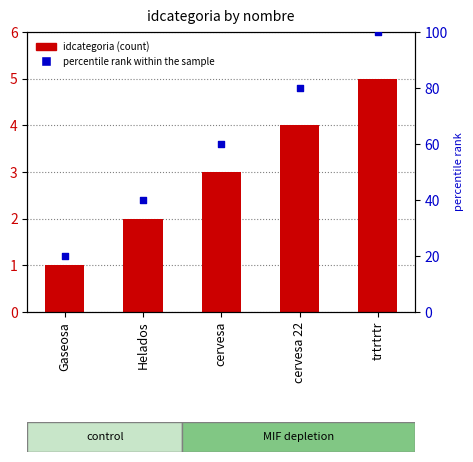

At how many categories does at least one series exceed 92?

1